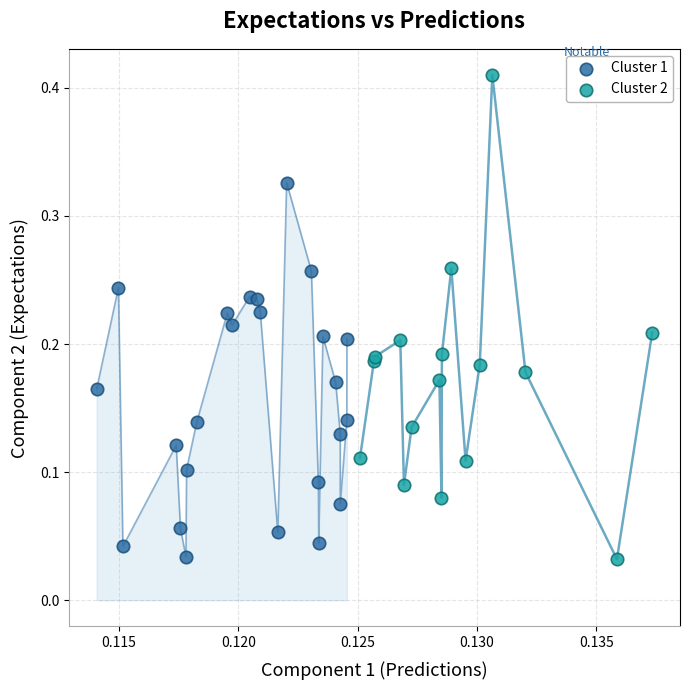

Which series contains the highest Y value?

Cluster 2